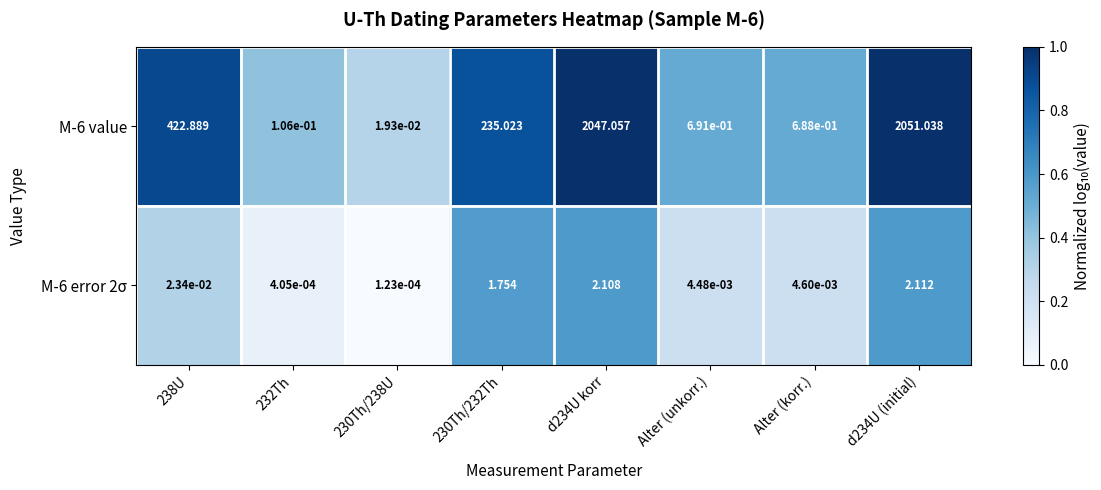

Is the value of M-6 error 2σ at 230Th/232Th greater than the value of M-6 value at 230Th/232Th?

No